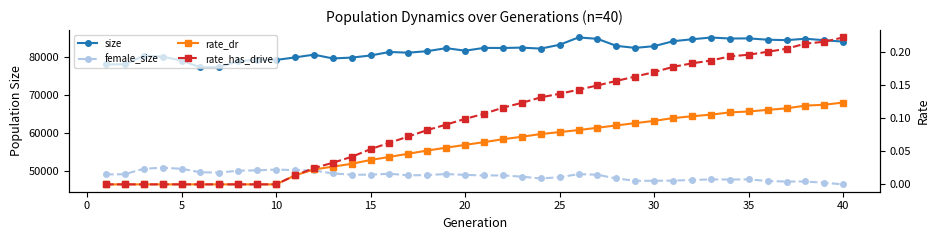

What is the average value of the rate_dr series?

0.1